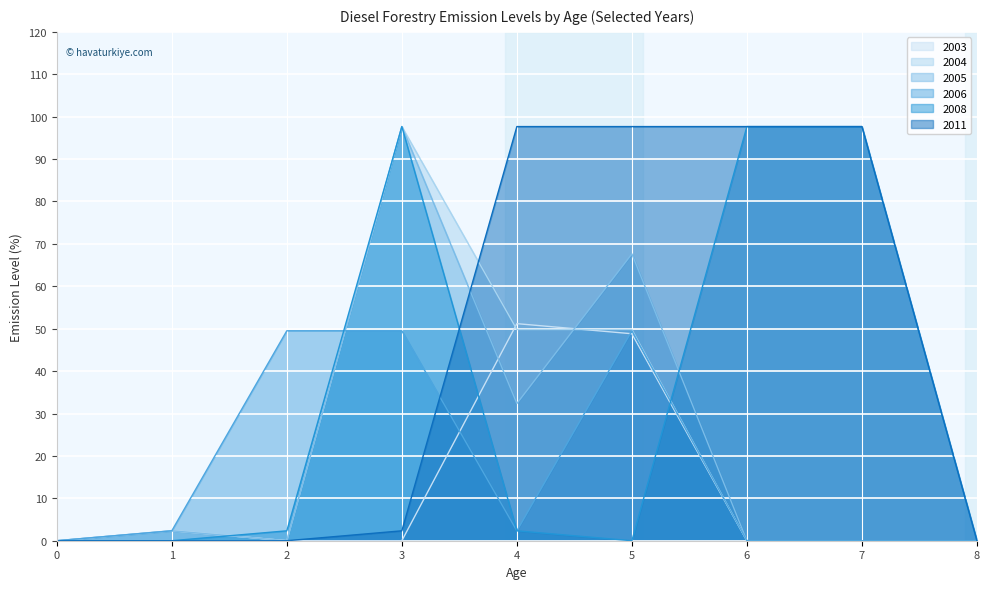

At 3, list the series in order from largest to smallest.

2004, 2005, 2008, 2006, 2011, 2003